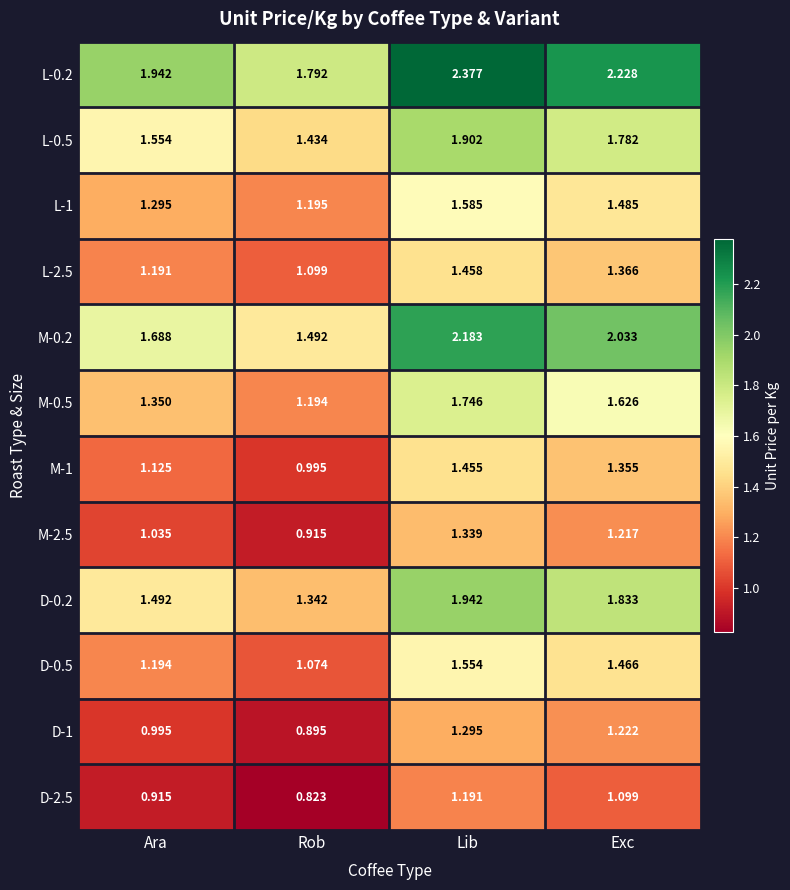

At which category is the sum across all series the highest?

Lib